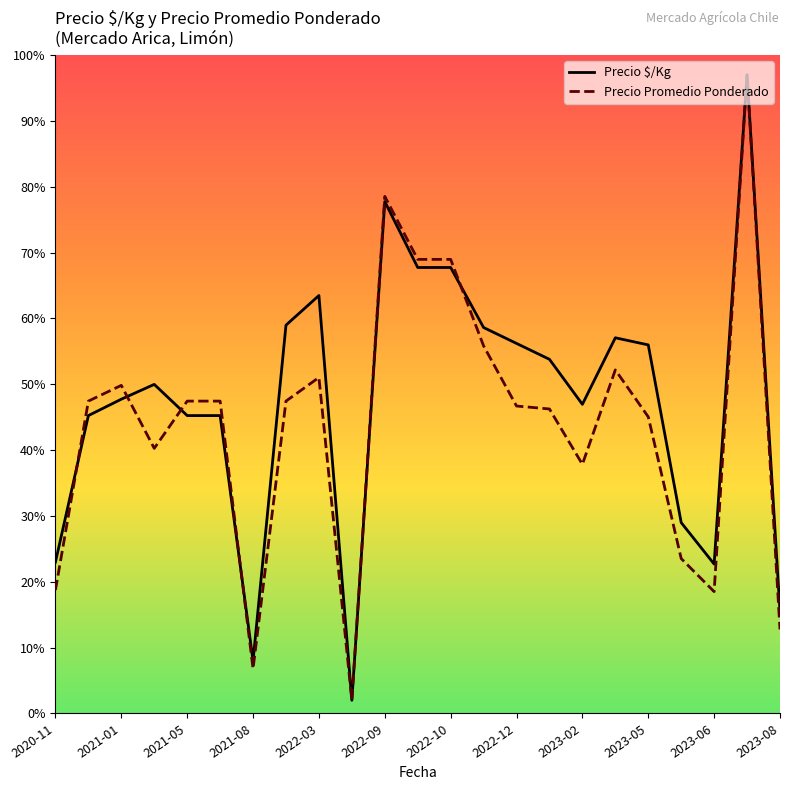

What is the highest value of the Precio $/Kg series?

97.0